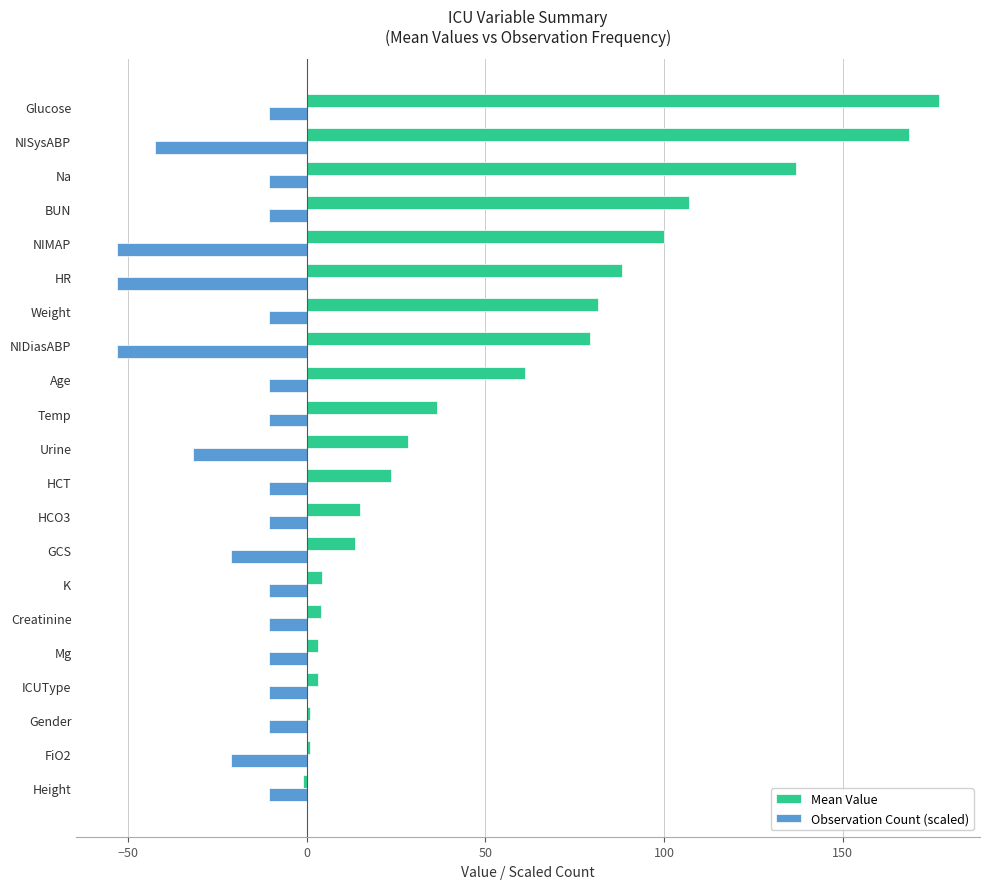

What is the sum of all Observation Count (scaled) values?

-424.8